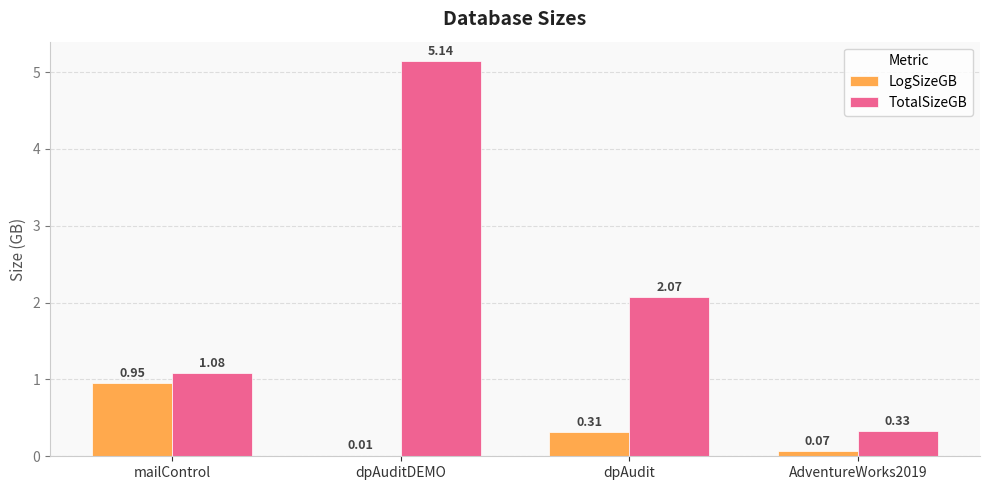

Is the value of TotalSizeGB at dpAudit greater than the value of LogSizeGB at mailControl?

Yes